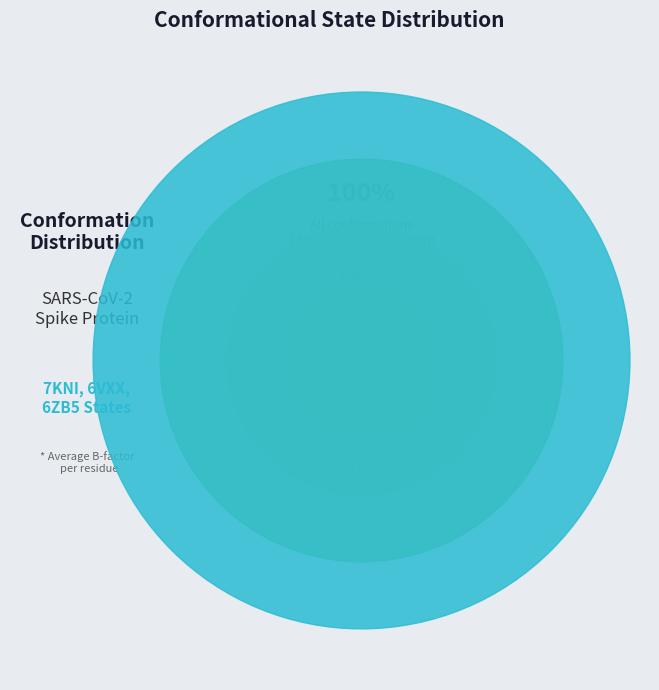

To the nearest percent, what is the average slice percentage?

11%